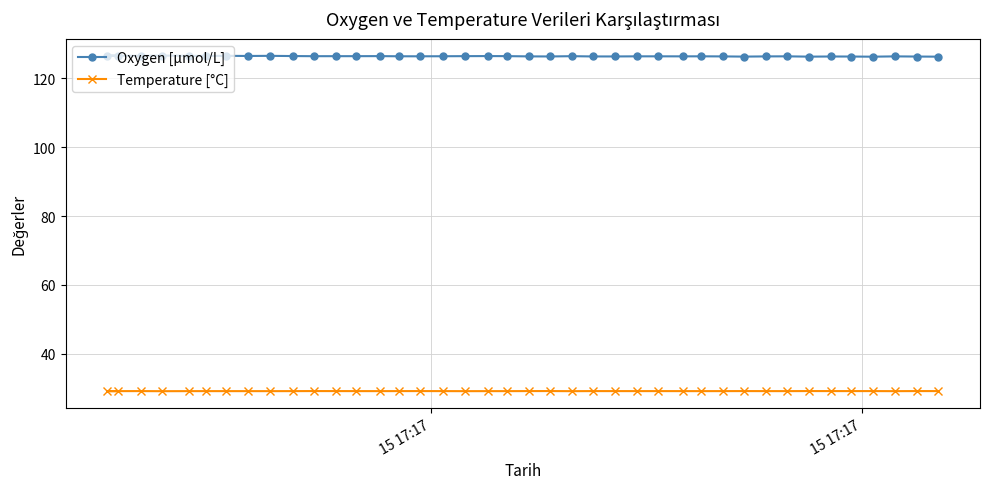

Rank the series by their average value, from lowest to highest.

Temperature [°C], Oxygen [μmol/L]